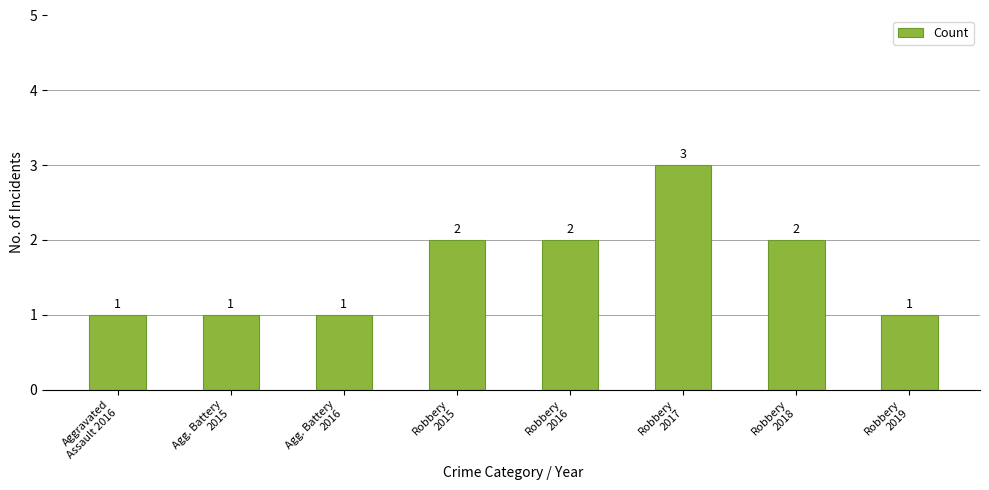

What is the value of the 1st bar from the left?

1